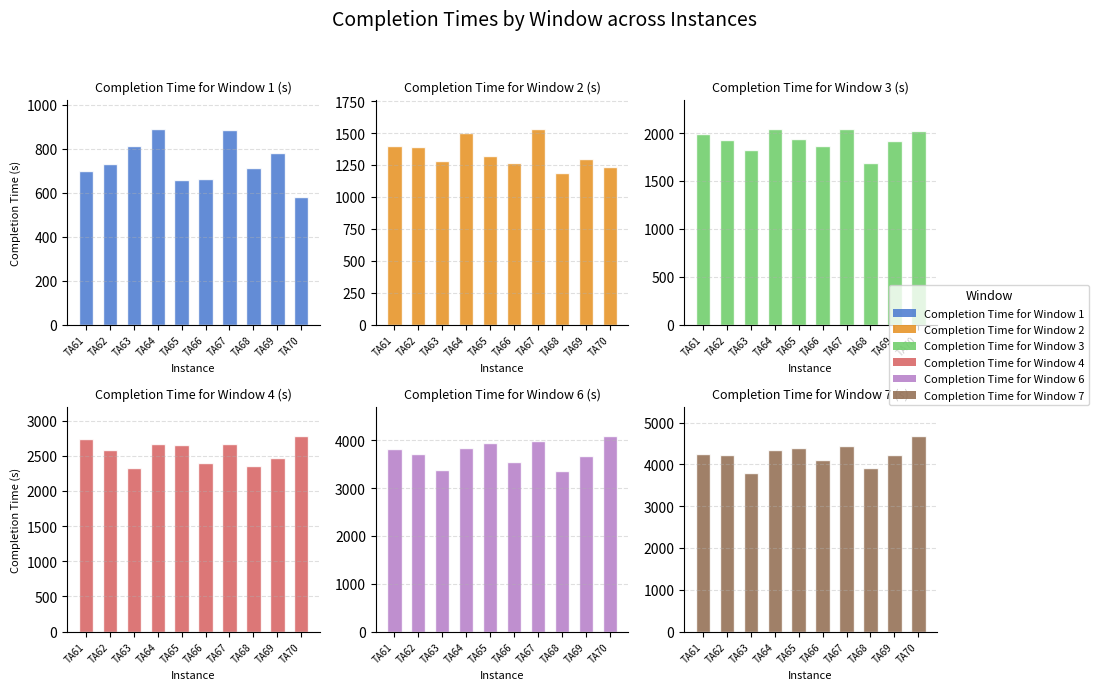

List the labels in order of Completion Time for Window 3  value, largest first.

TA64, TA67, TA70, TA61, TA65, TA62, TA69, TA66, TA63, TA68